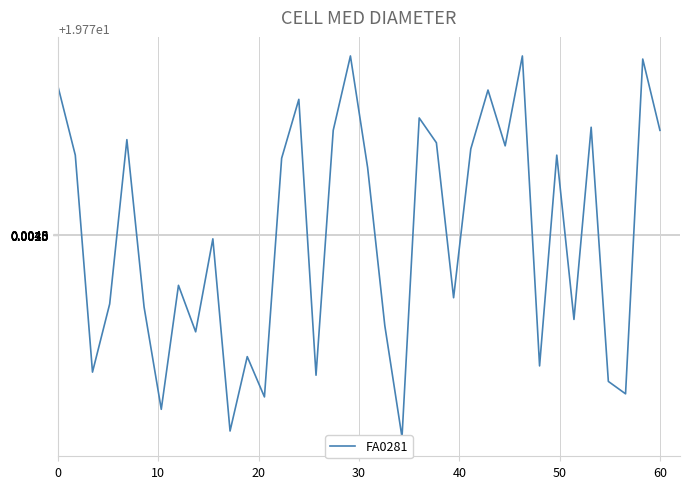

Is this an area chart (filled region under the line)?

No